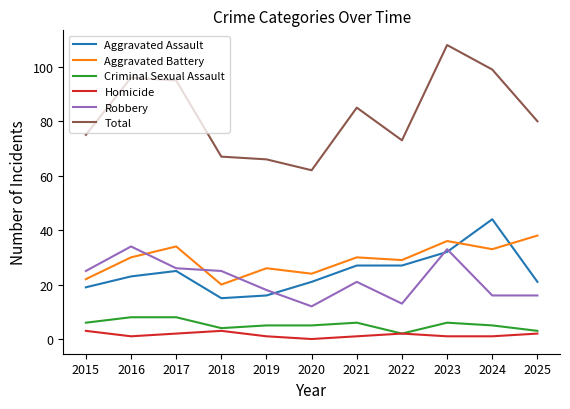

How many interior local peaks does the Homicide series have?

2